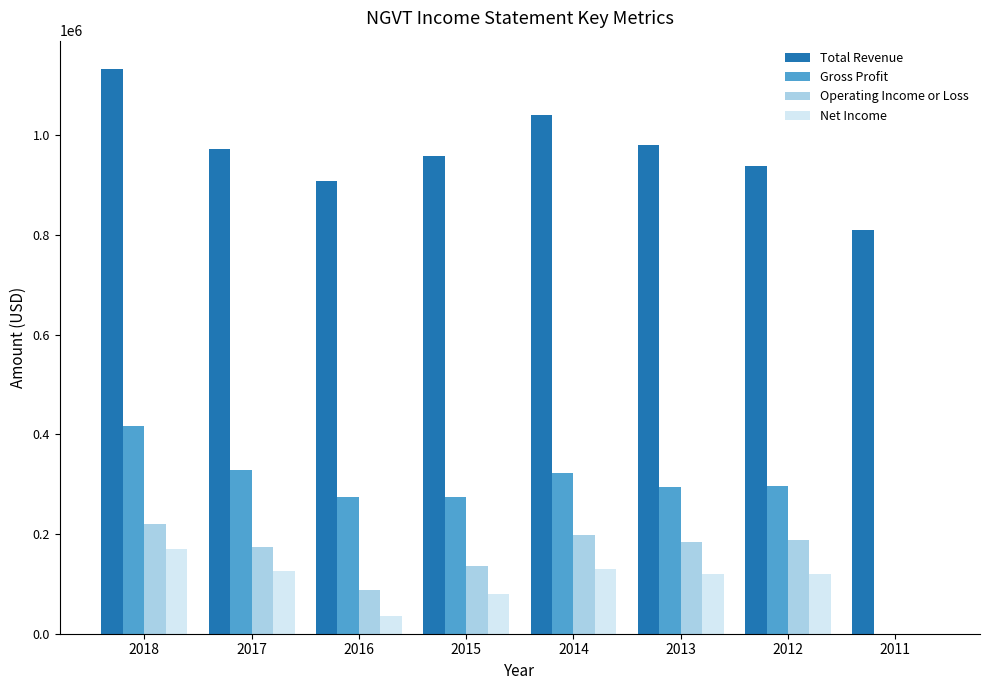

Which series changed the most between 2014 and 2012?

Total Revenue